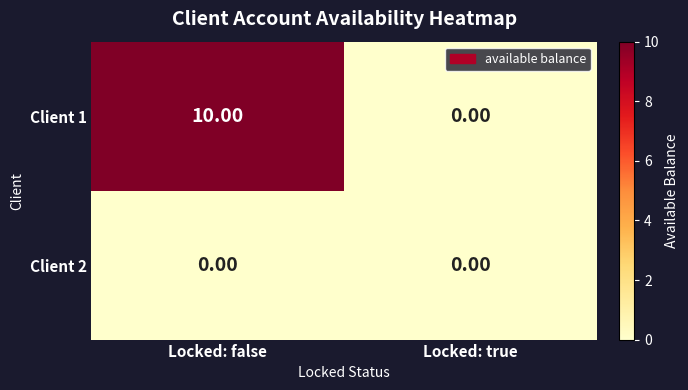

Which series changed the most between Locked: false and Locked: true?

Client 1